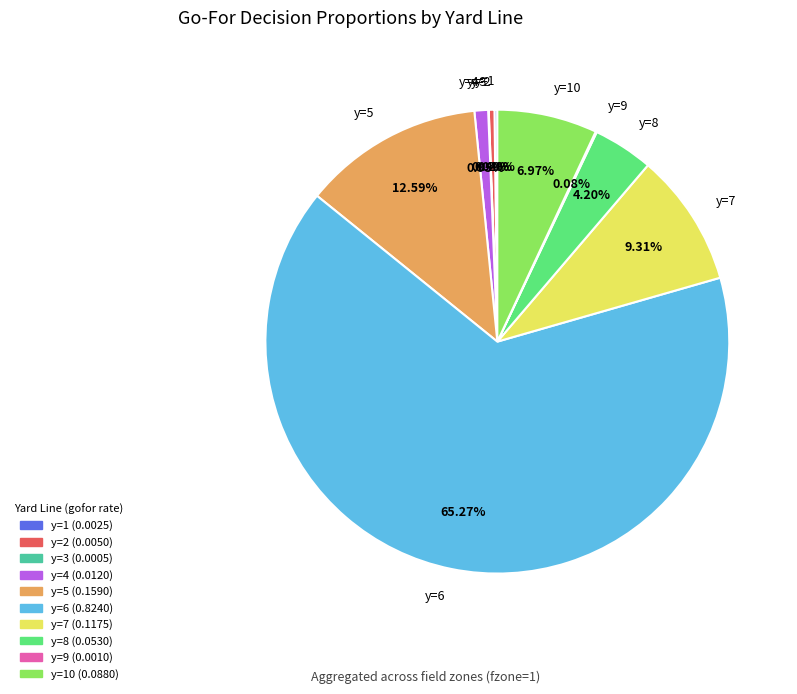

Combined, do y=7 and y=2 account for over 50%?

No